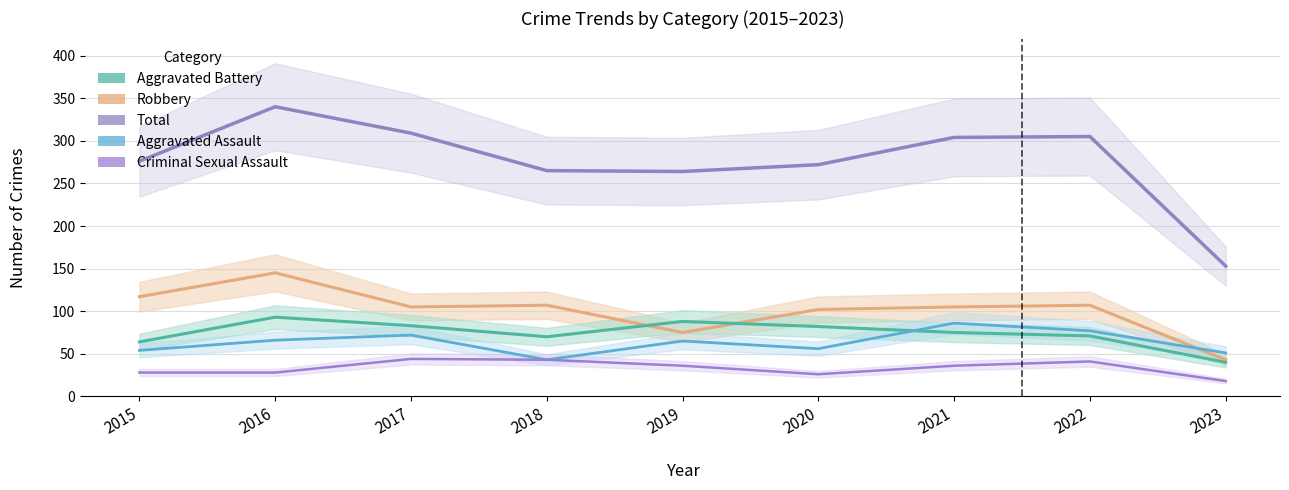

What is the greatest value displayed?

340